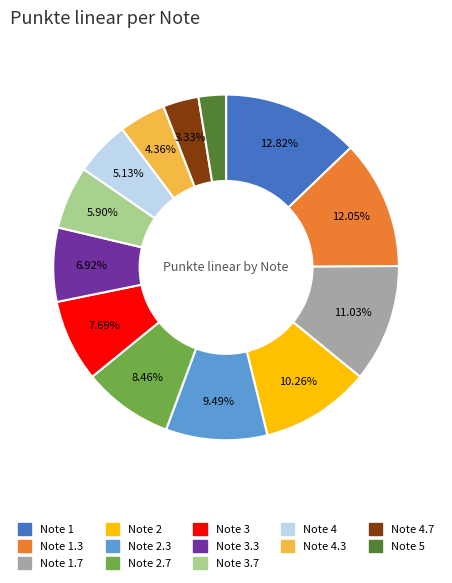

Does any single category account for the majority?

No